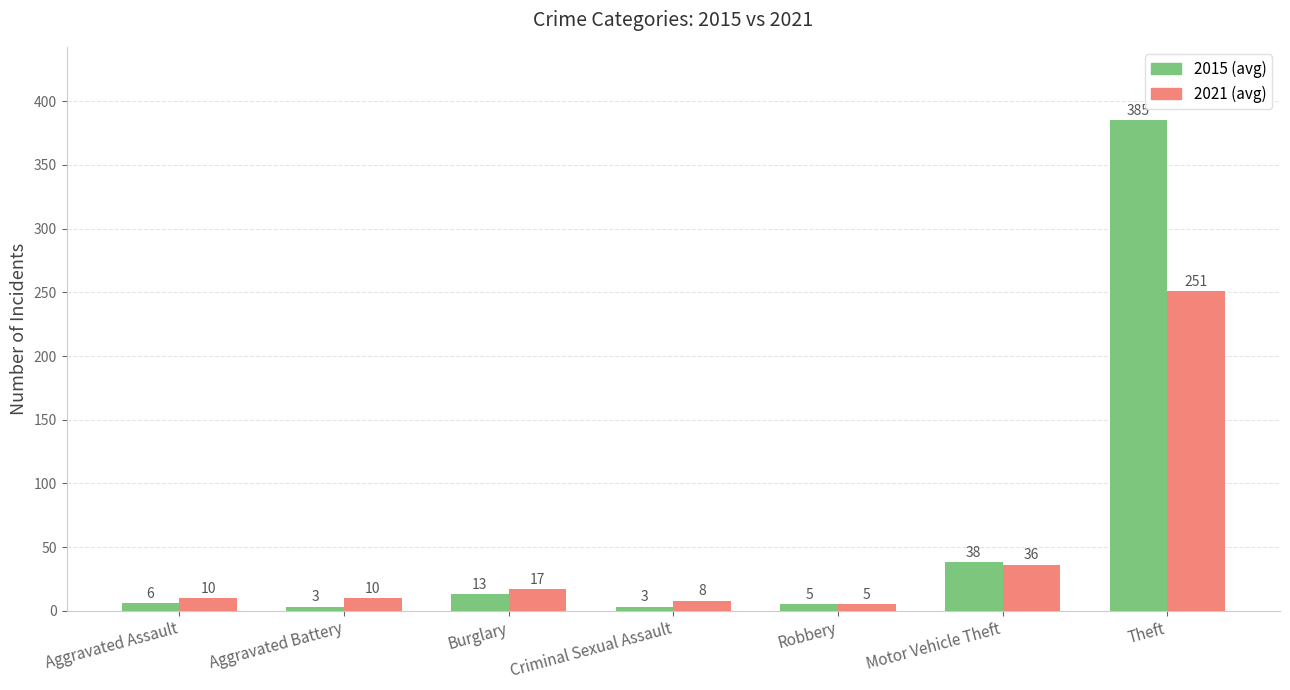

What is the label of the 4th bar from the left?

Criminal Sexual Assault